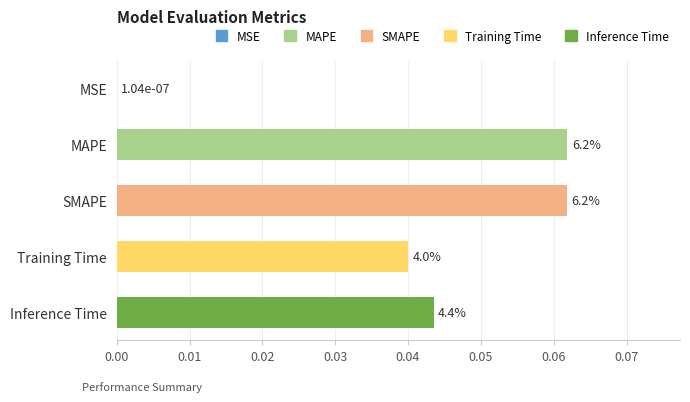

What is the greatest value displayed?

0.1